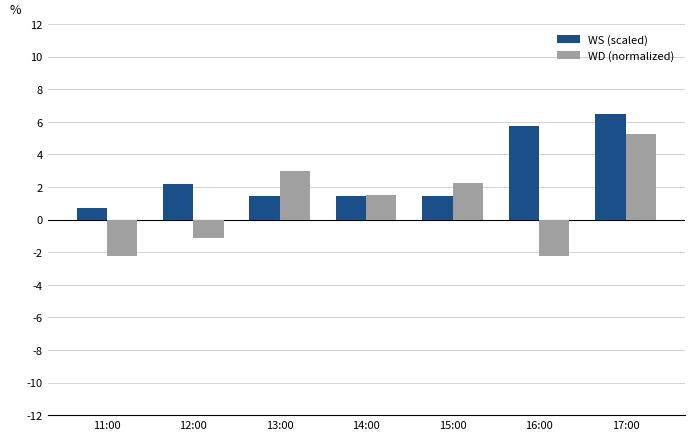

What is the difference between the highest and lowest values at 11:00?

3.0